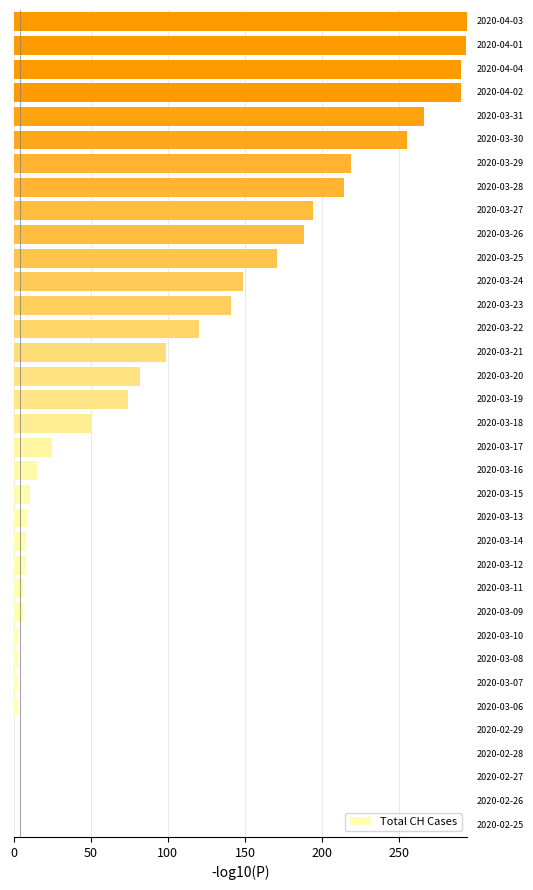

What is the sum of all values?

3488